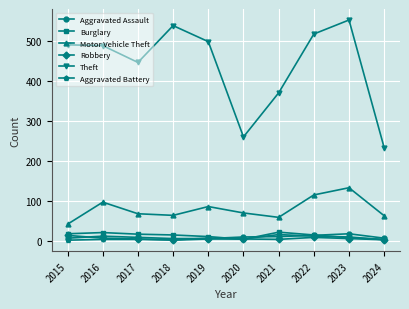

Where is Theft nearest to the value 393?

2021